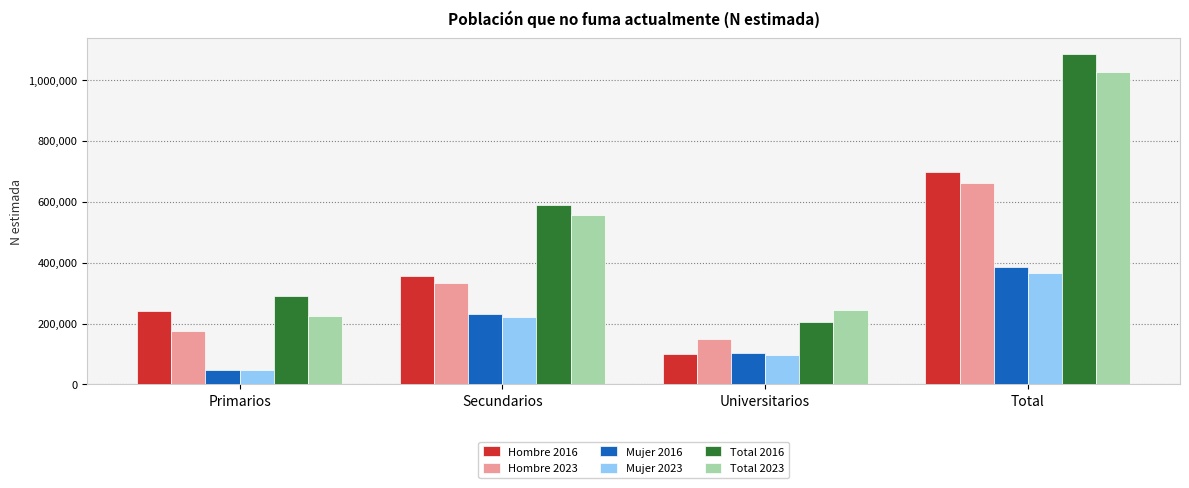

What is the spread (max minus min) of values at Secundarios?

367020